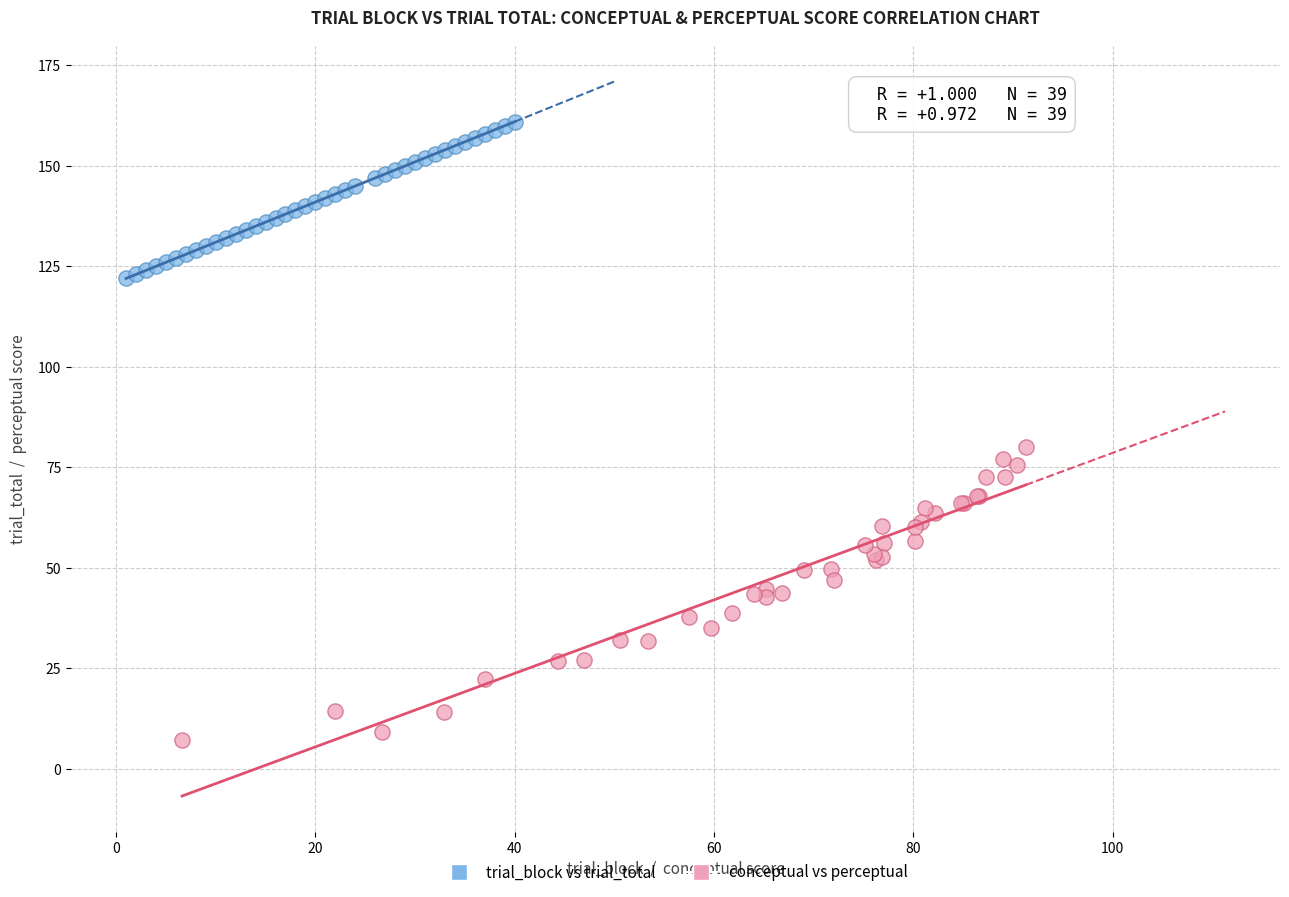

Which series reaches the maximum Y coordinate?

trial_block vs trial_total